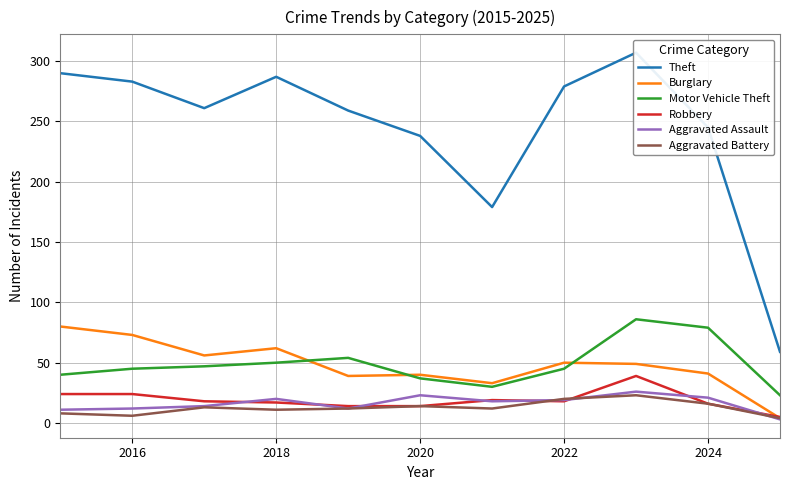

Is it true that Burglary equals 41 at 2024?

True